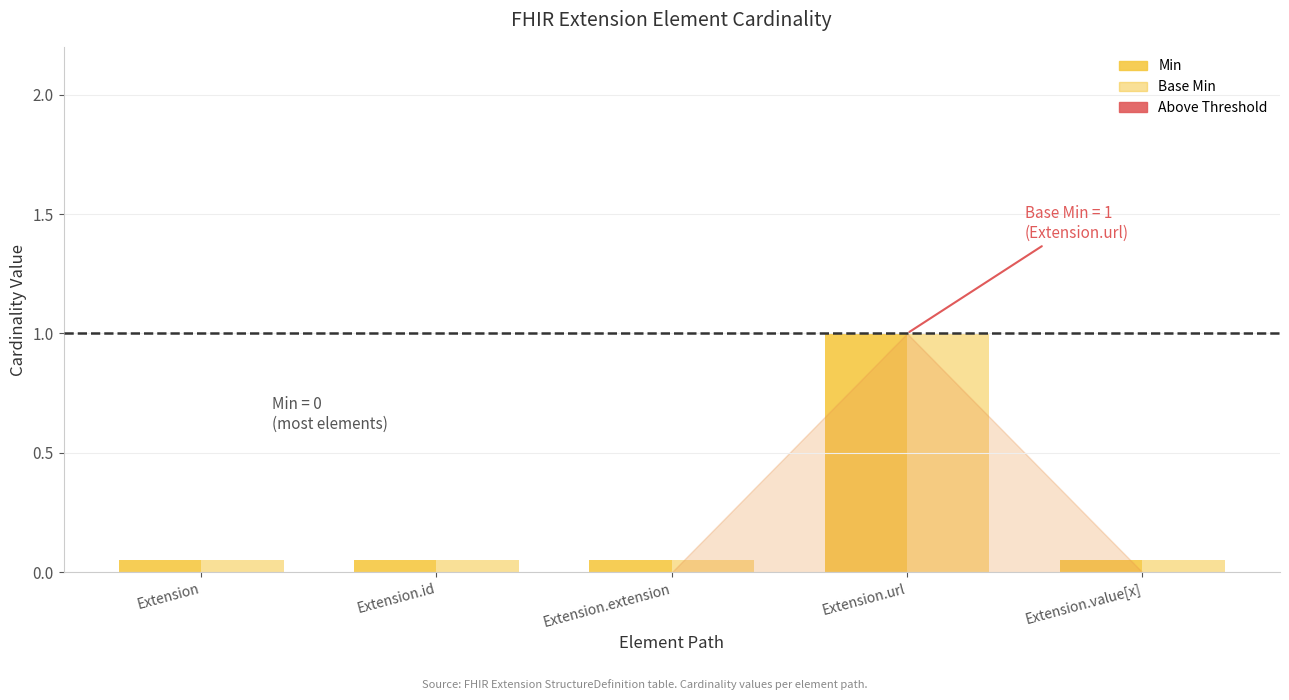

True or false: Min has a value of 0 at Extension.extension.

True